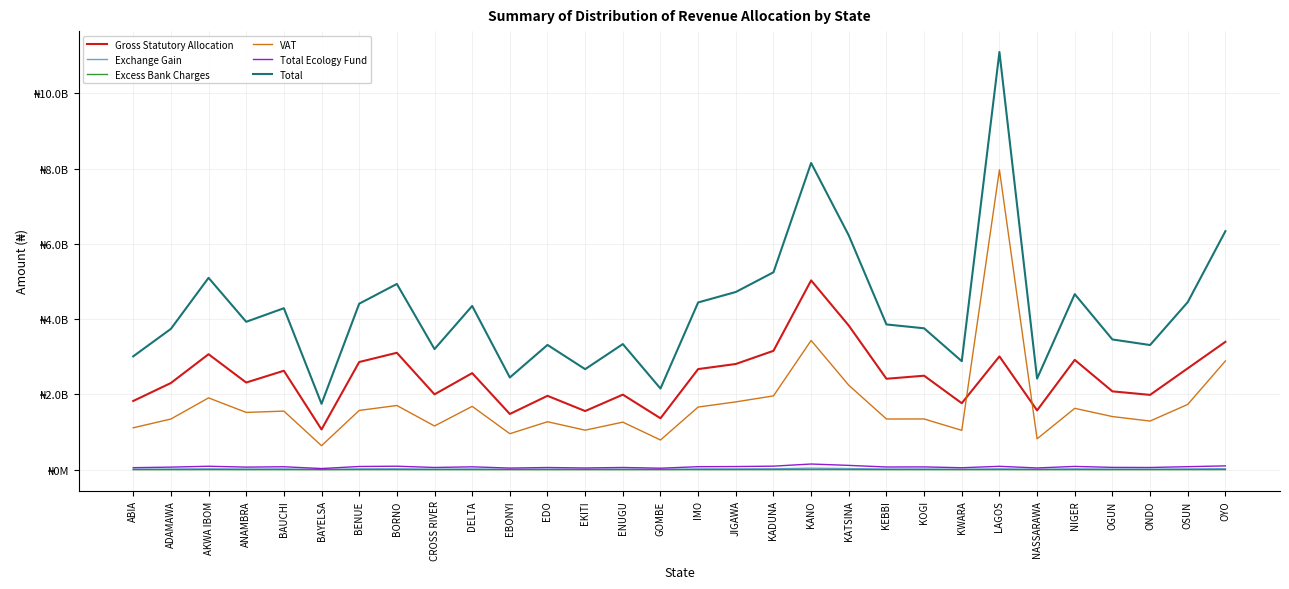

What is the spread (max minus min) of values at ADAMAWA?

3740503670.1